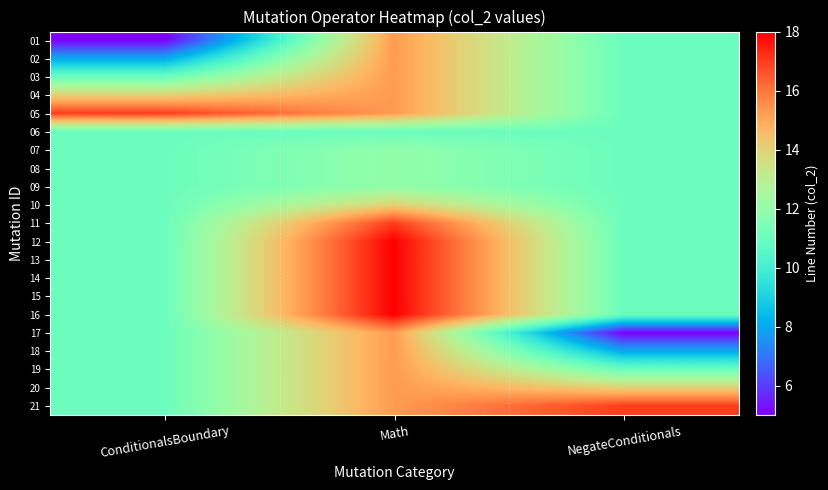

Count the number of categories in the chart.

3